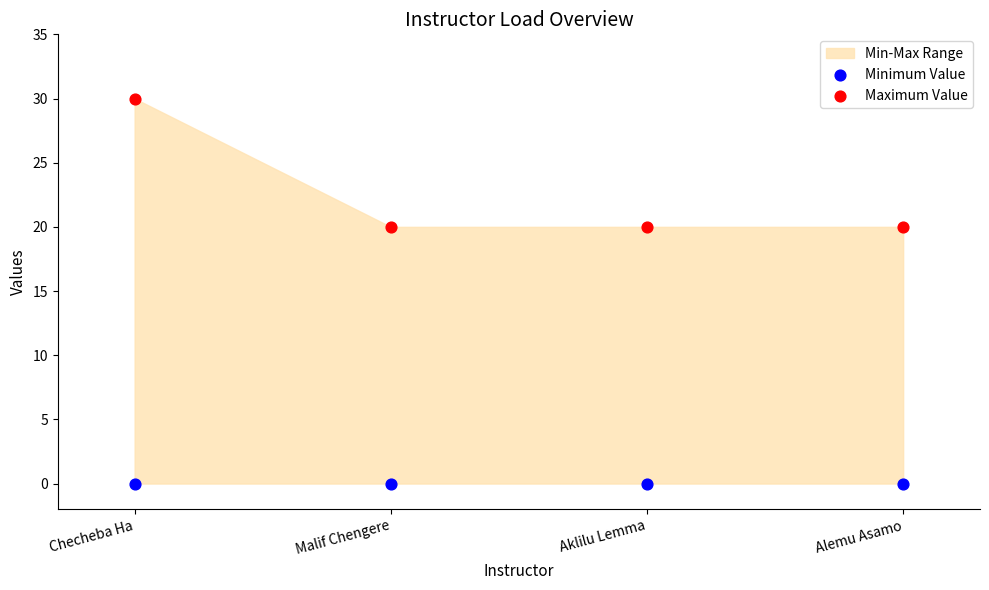

Across all data points, what is the average Y value?

11